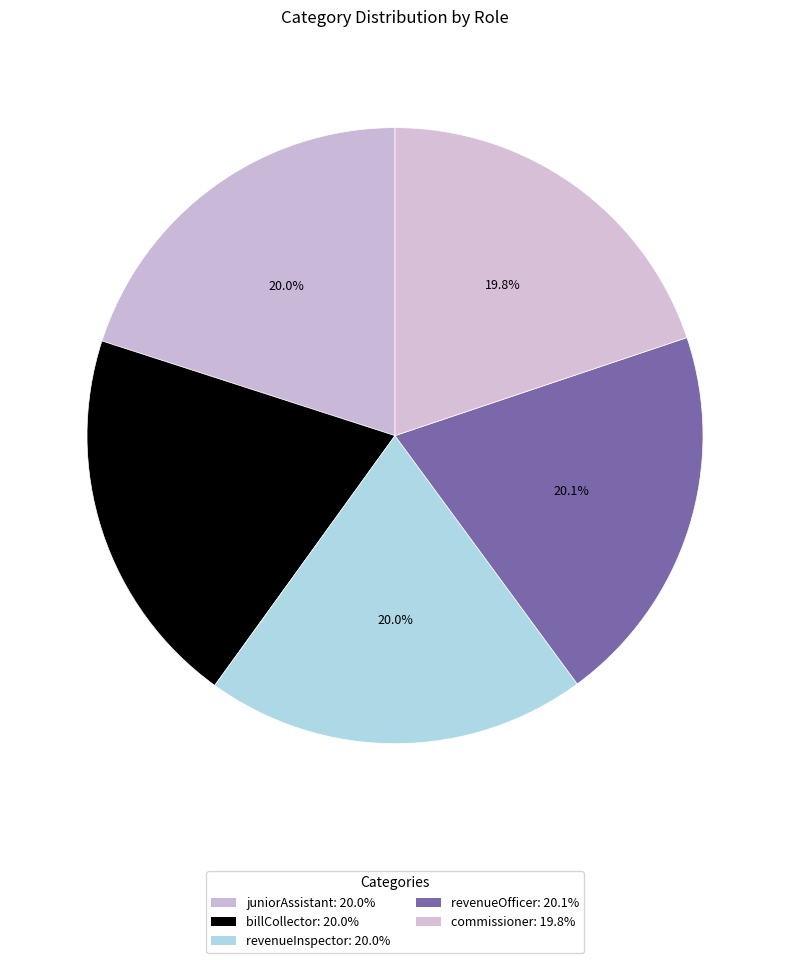

Which category has the biggest portion of the pie?

revenueOfficer